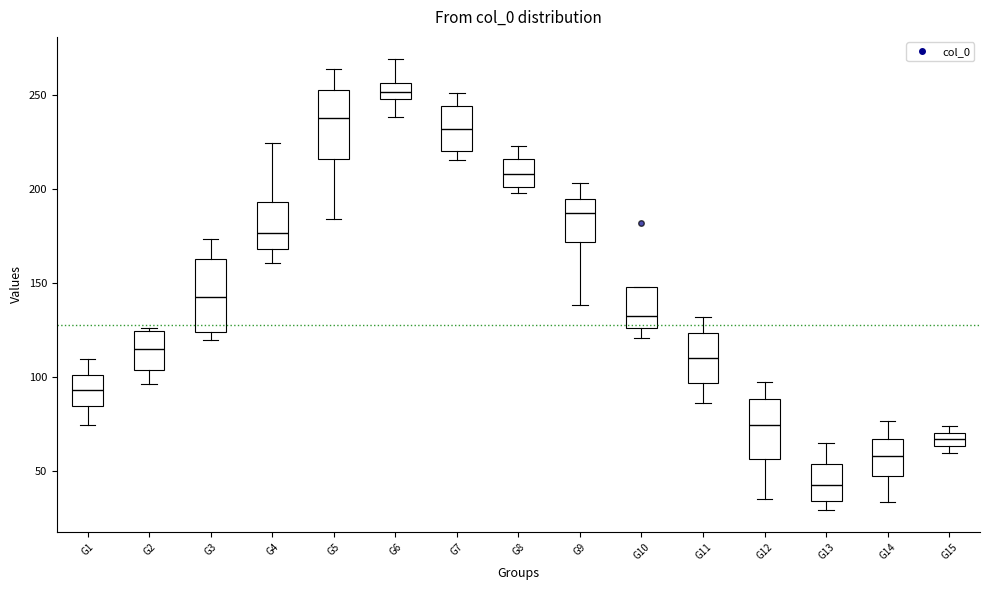

Which box's median line is the highest?

G6